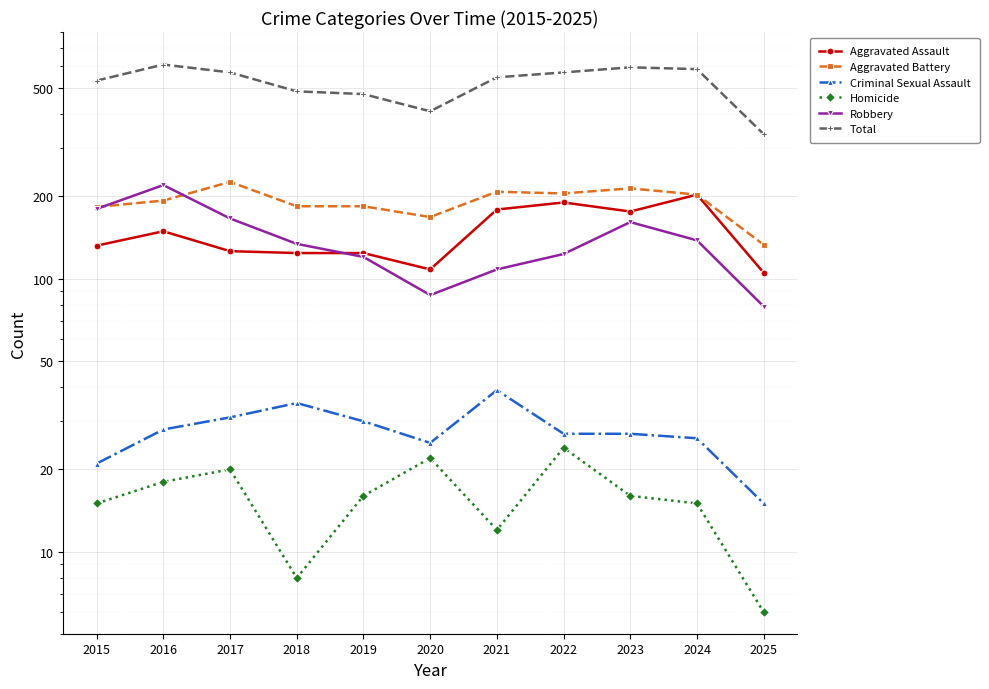

What is the spread (max minus min) of values at 2020?

388